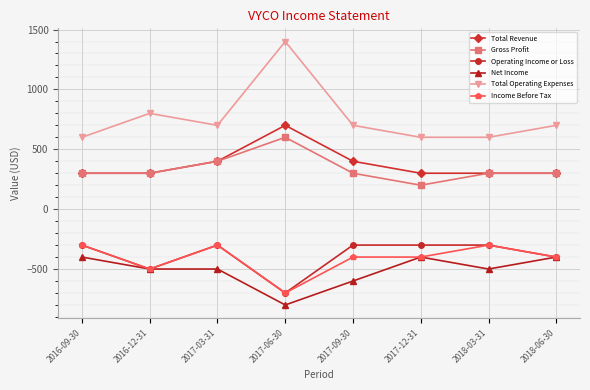

What is the sum of all Income Before Tax values?

-3300